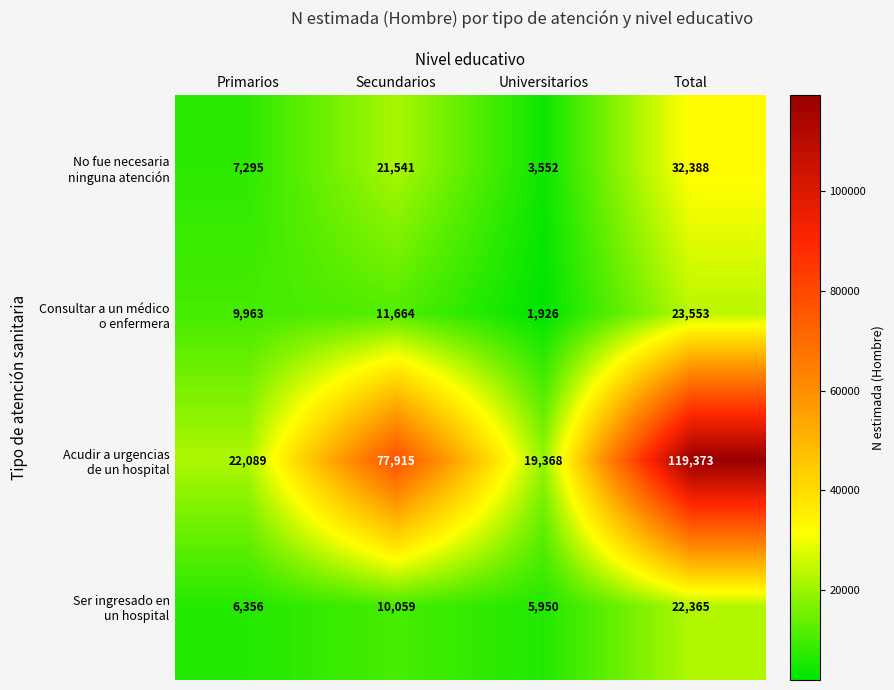

What is the difference between the highest and lowest values at Total?

97008